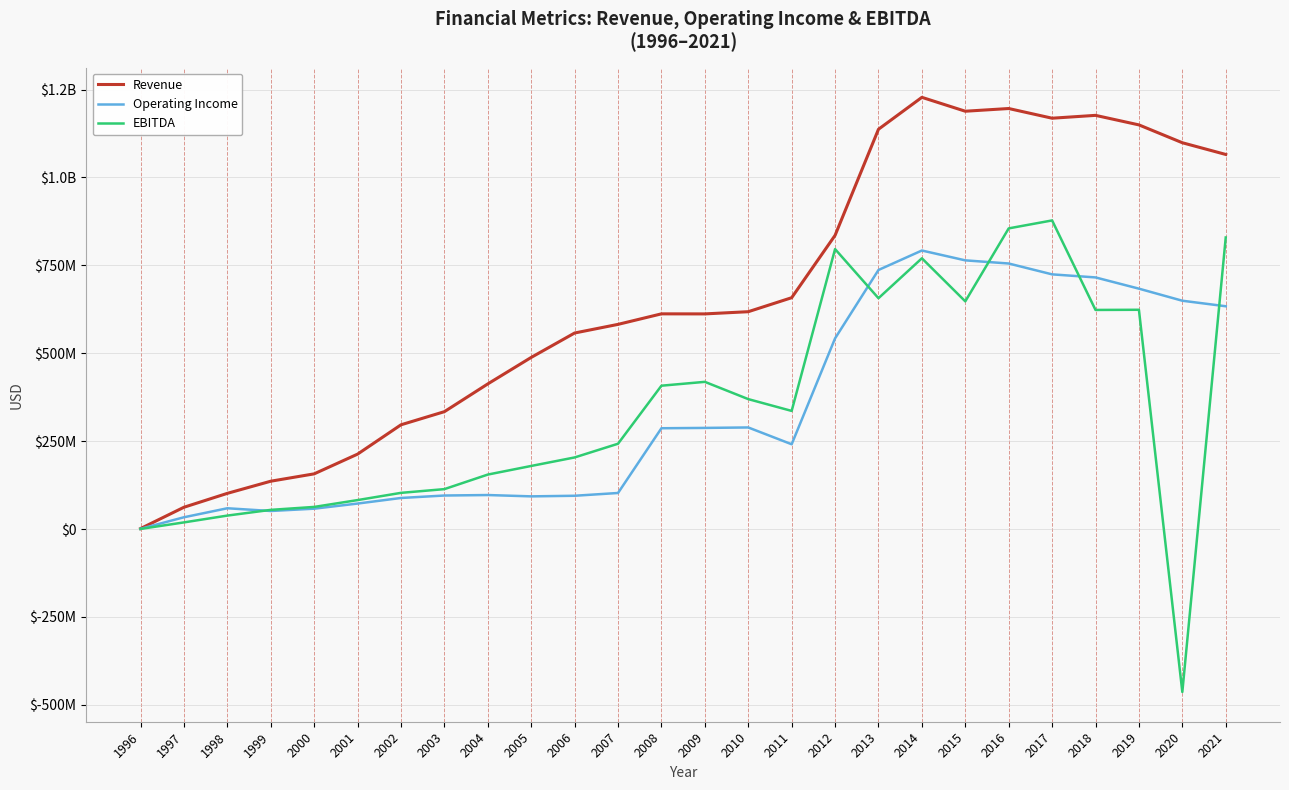

Does the chart have visible grid lines?

Yes